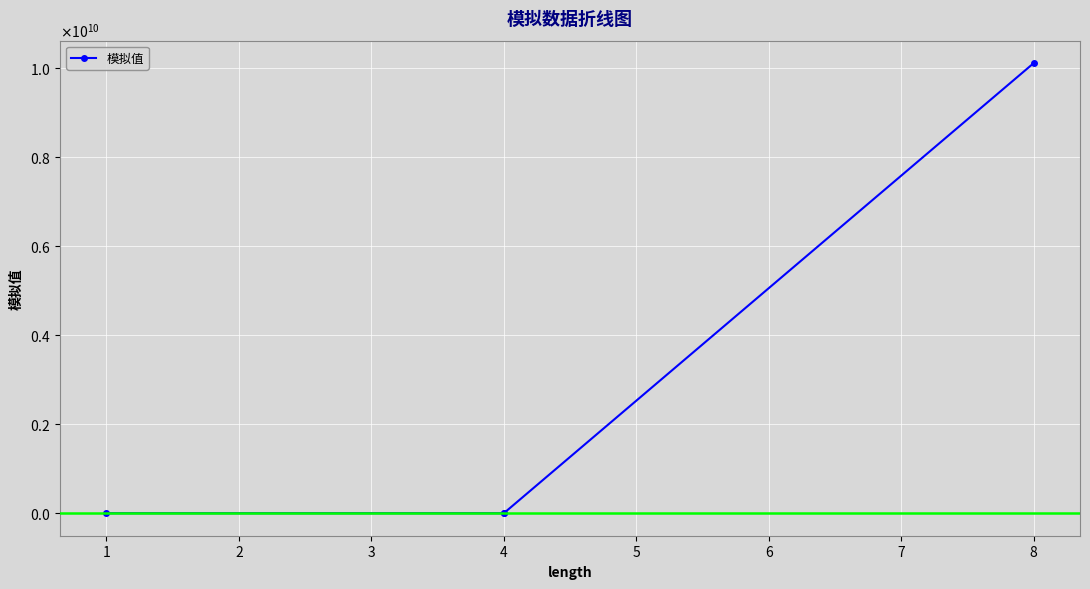

The value at 8 is 14026559907.7. True or false?

False